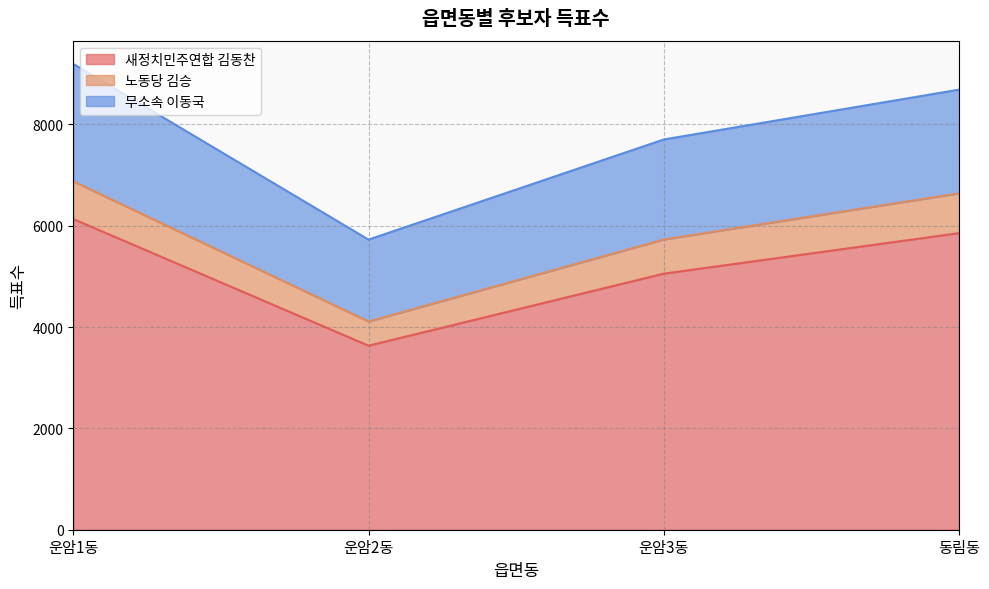

How many distinct data groups are displayed?

3